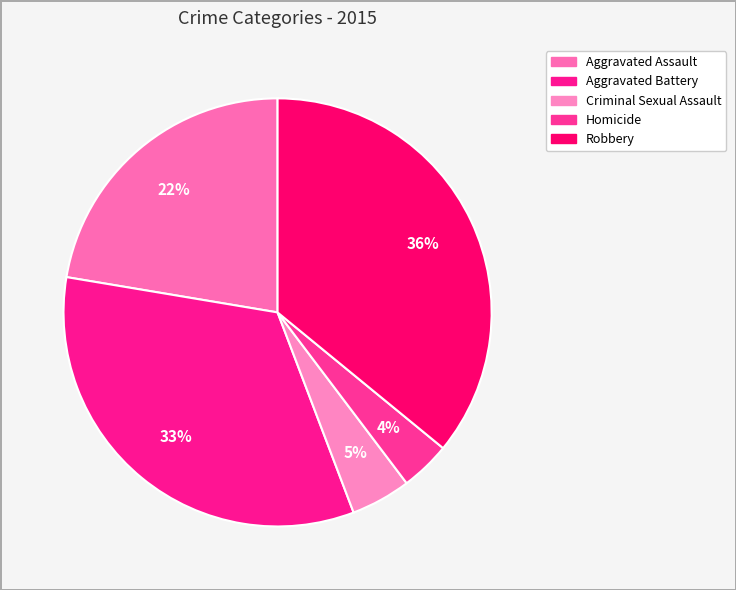

How many slices are in this pie chart?

5